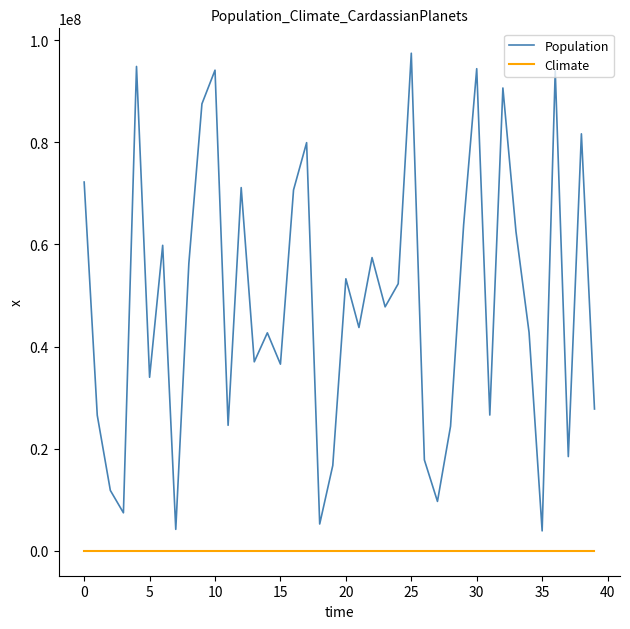

What is the difference between the second highest and second lowest values in the Climate series?

2